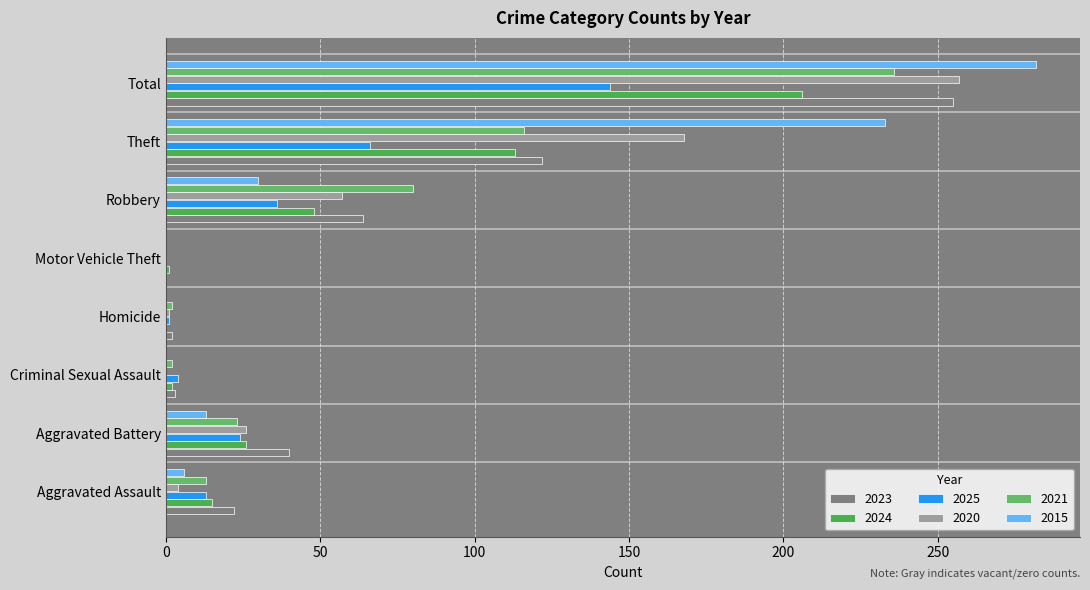

Count the number of categories in the chart.

8